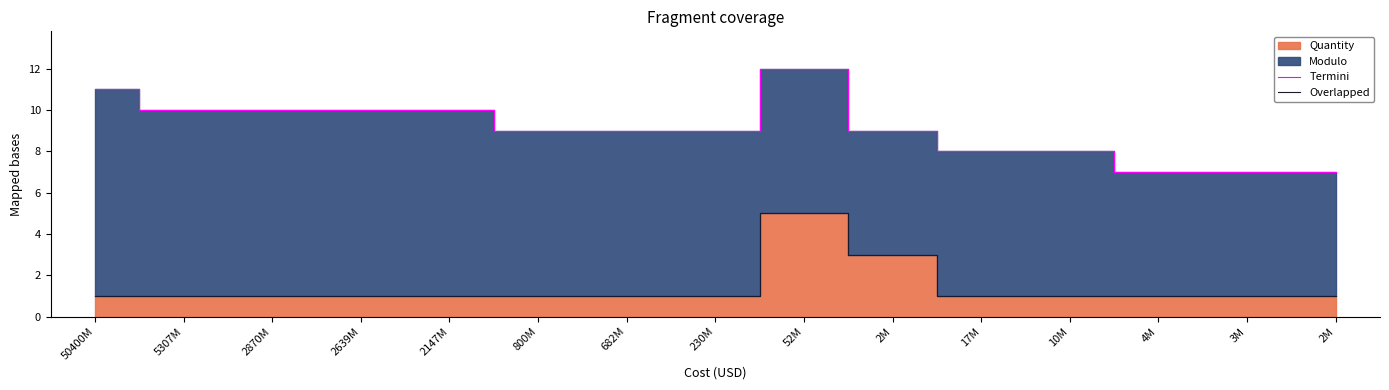

What is the label of the 1st point from the right?

2M